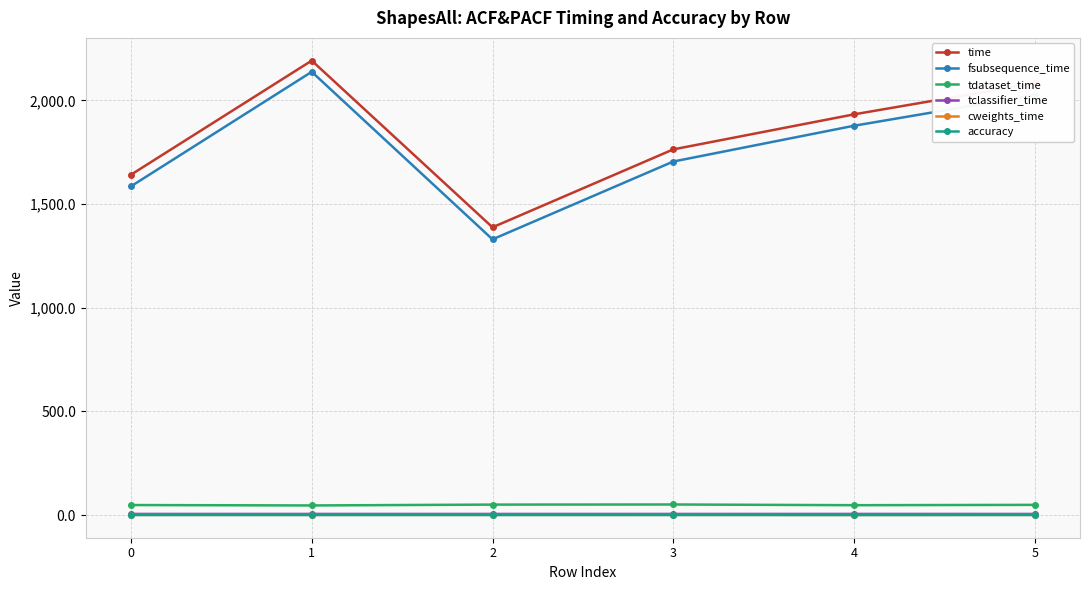

True or false: cweights_time and tclassifier_time cross at least once.

False